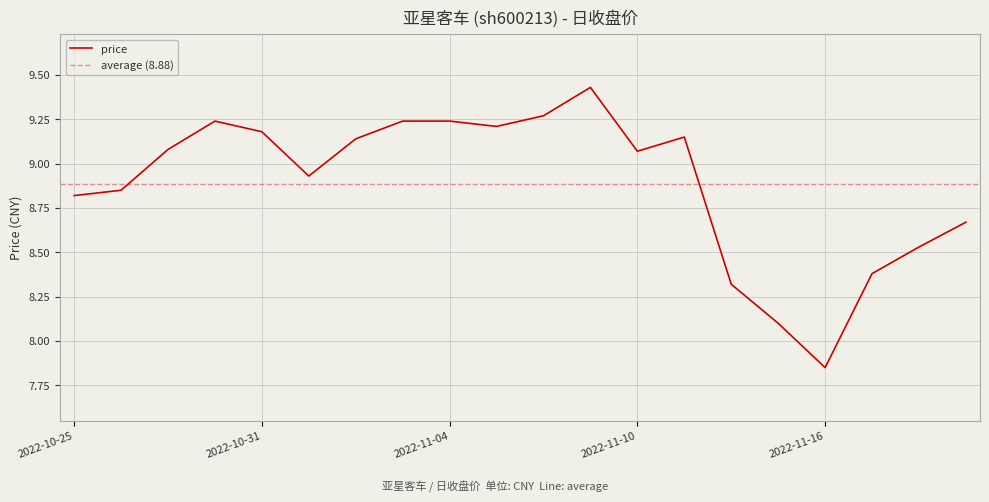

Which category has the lowest value in the price series?

2022-11-16